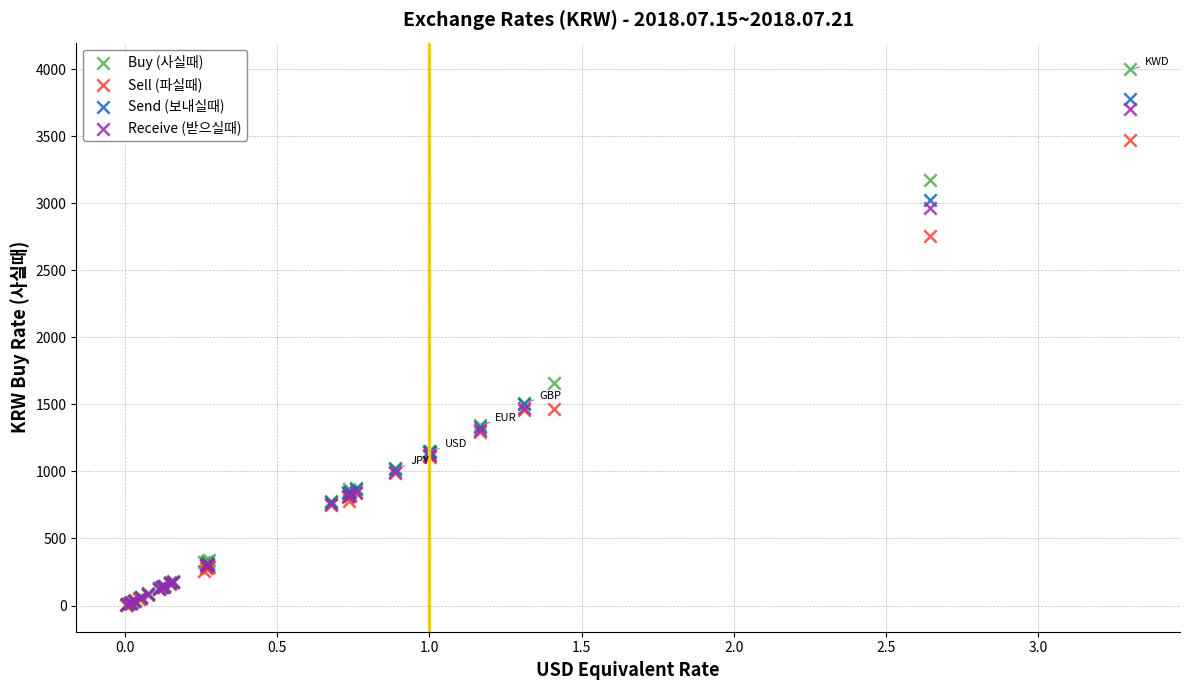

Which series has the widest spread of Y values?

Buy (사실때)